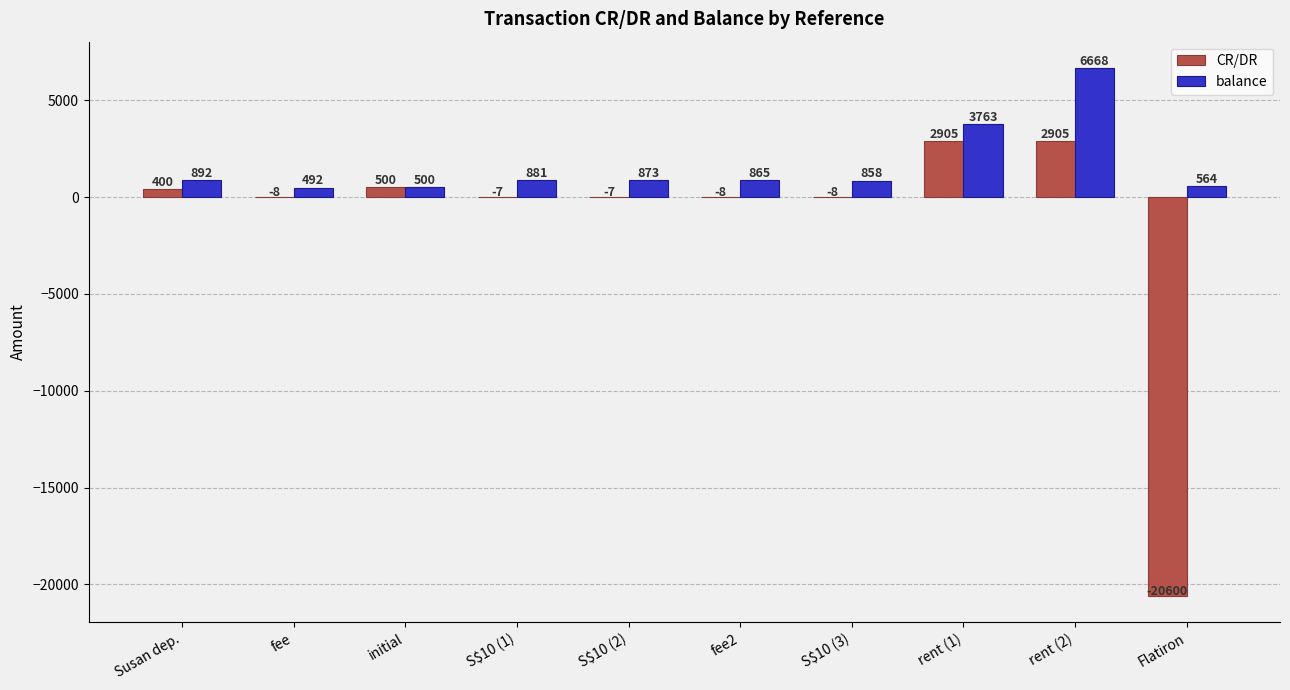

Is the value of CR/DR at rent (1) greater than the value of balance at initial?

Yes